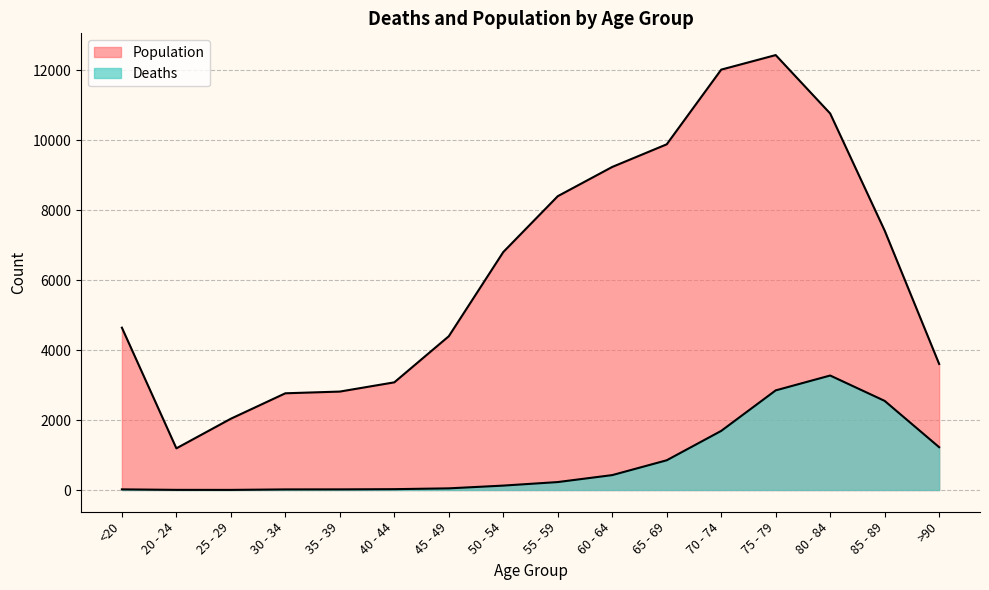

What is the minimum value shown in the chart?

3